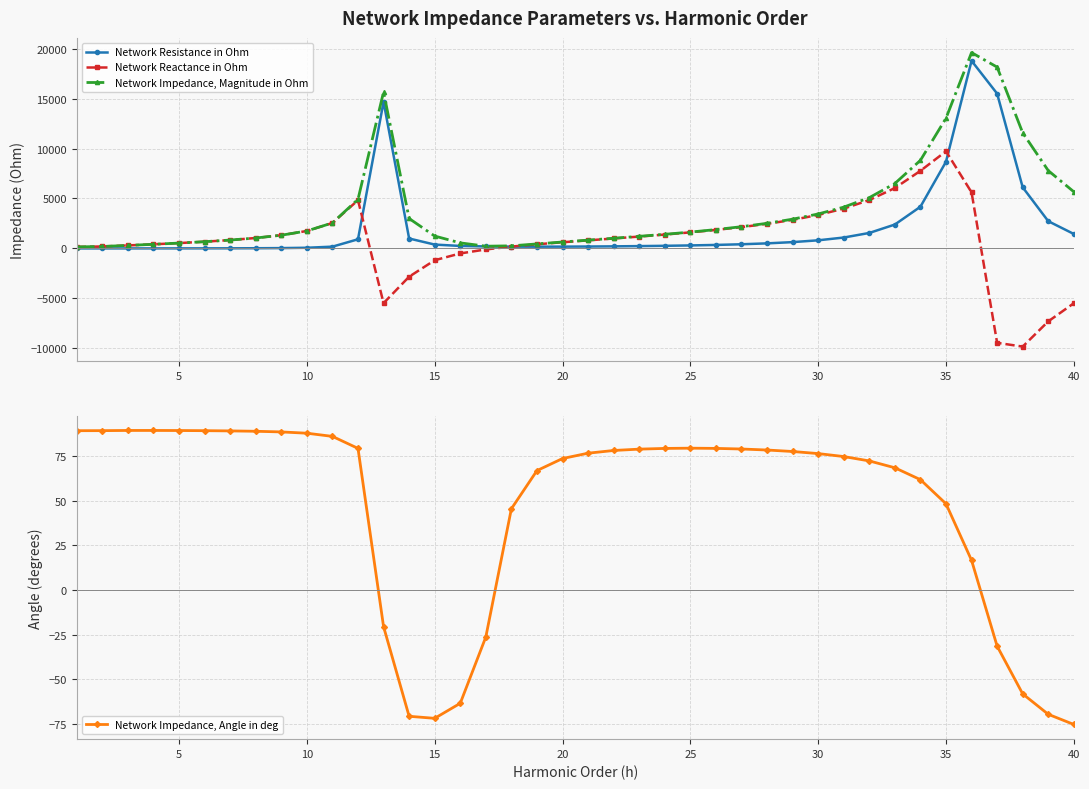

Reading right to left, list all the values displayed in this chart.

Network Resistance in Ohm: 1449.7	2727.6	6118.7	15491.6	18774.2	8672.8	4173.8	2392.4	1551.1	1092.1	814.5	633.4	508.6	418.8	352.4	302.3	264.5	234.8	210.7	193.5	182.6	178.2	182.6	201.4	250.4	388.3	994.8	14670.1	916.9	180.0	69.2	35.7	21.6	14.3	10.0	7.2	5.2	3.8	2.9	2.3
Network Reactance in Ohm: -5482.2	-7296.1	-9819.8	-9441.8	5615.1	9720.3	7766.8	6042.5	4840.7	3986.2	3351.1	2858.8	2463.0	2134.7	1854.6	1609.4	1389.5	1188.9	997.4	809.7	619.1	416.1	185.7	-99.4	-498.8	-1178.0	-2827.4	-5471.5	4829.3	2547.8	1749.6	1324.1	1045.9	840.6	676.5	537.7	415.2	303.5	198.9	154.5
Network Impedance, Magnitude in Ohm: 5670.6	7789.2	11570.1	18142.2	19595.9	13027.0	8817.3	6498.8	5083.1	4133.1	3448.6	2928.1	2515.0	2175.4	1887.8	1637.5	1414.5	1211.8	1019.4	832.5	645.5	452.7	260.5	224.6	558.1	1240.3	2997.3	15657.3	4915.6	2554.2	1751.0	1324.6	1046.1	840.7	676.5	537.7	415.3	303.6	198.9	154.5
Network Impedance, Angle in deg: -75.2	-69.5	-58.1	-31.4	16.7	48.3	61.7	68.4	72.2	74.7	76.3	77.5	78.3	78.9	79.2	79.4	79.2	78.8	78.1	76.6	73.6	66.8	45.5	-26.3	-63.3	-71.8	-70.6	-20.5	79.3	86.0	87.7	88.5	88.8	89.0	89.2	89.2	89.3	89.3	89.2	89.1